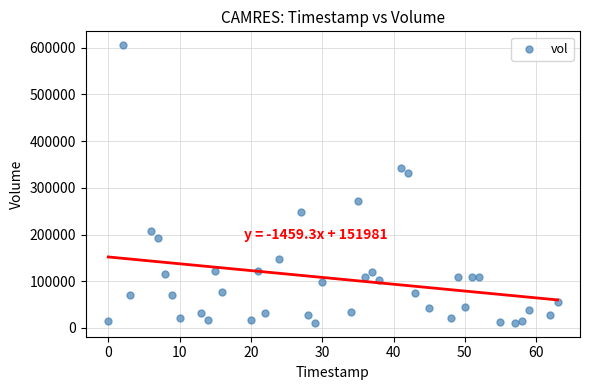

What Y value in the scatter plot is closest to 308000?

331870